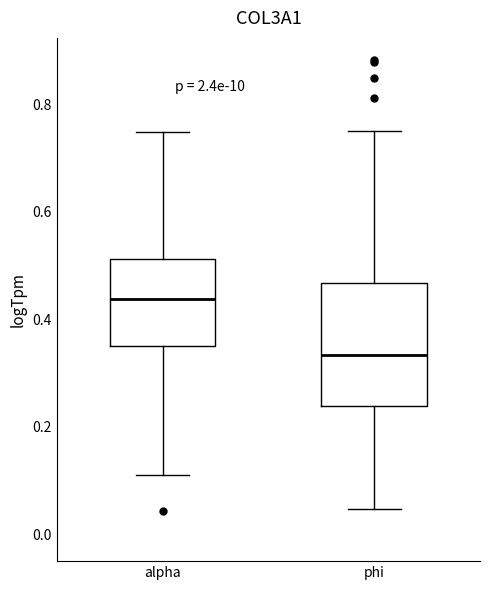

Reading left to right, transcribe this box plot: for each box, give where its median line is, the range the box spans, and where its two whiskers end, as read against the y-axis. The values are not printed on the chart, so give them approximately, as read against the axis.

alpha: median 0.44, box 0.36 to 0.52, whiskers 0.10 to 0.74
phi: median 0.34, box 0.24 to 0.46, whiskers 0.04 to 0.74